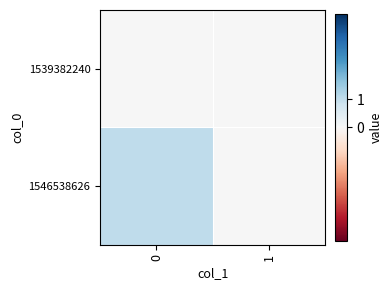

Which series has the widest spread of values?

1546538626